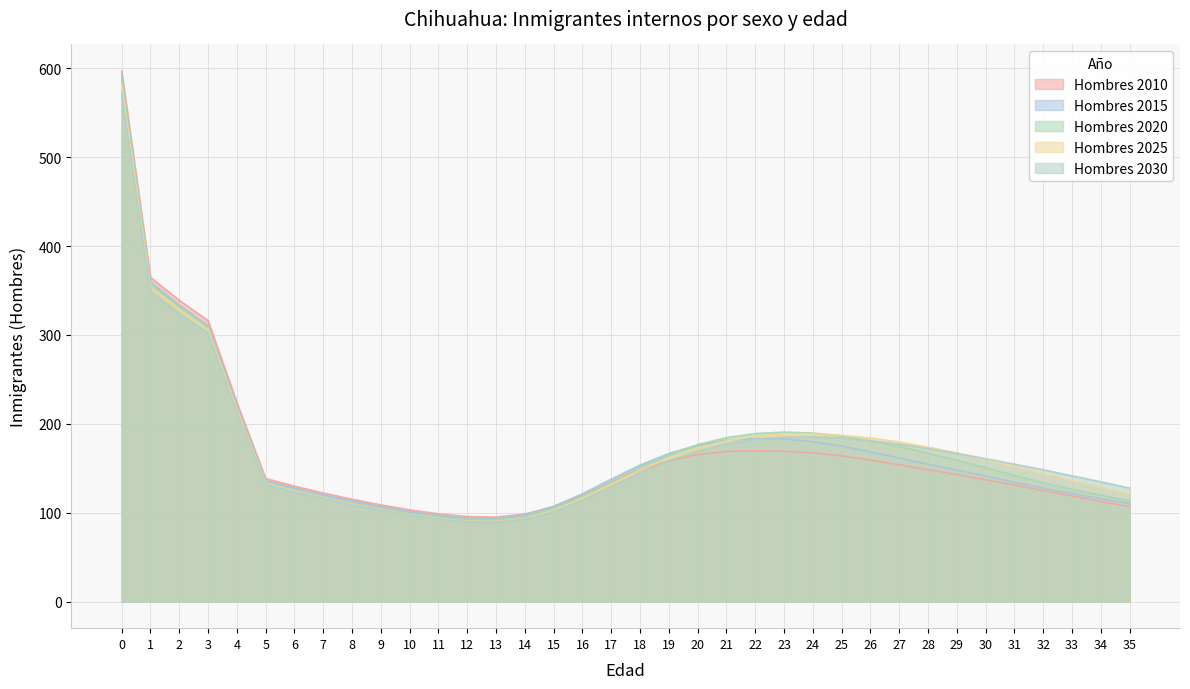

True or false: Hombres 2025 and Hombres 2010 intersect in this chart.

True